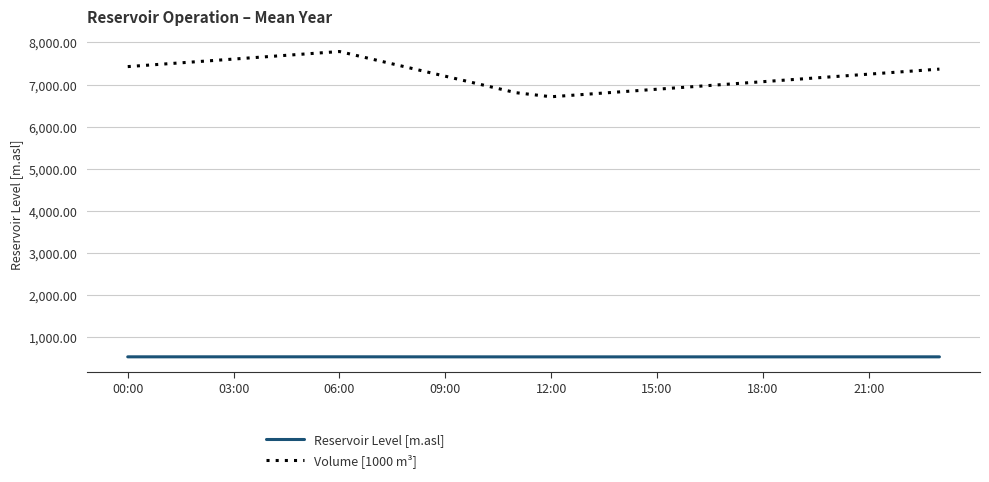

Which series has the largest total across all categories?

Volume [1000 m³]